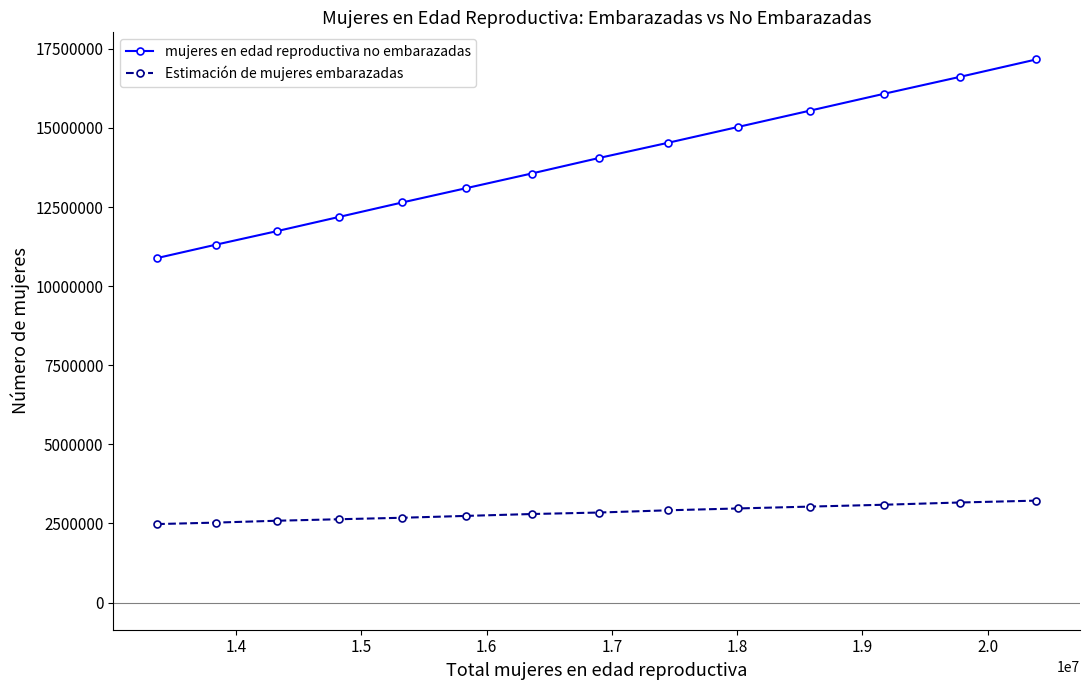

What are all the series names shown in the legend?

mujeres en edad reproductiva no embarazadas, Estimación de mujeres embarazadas